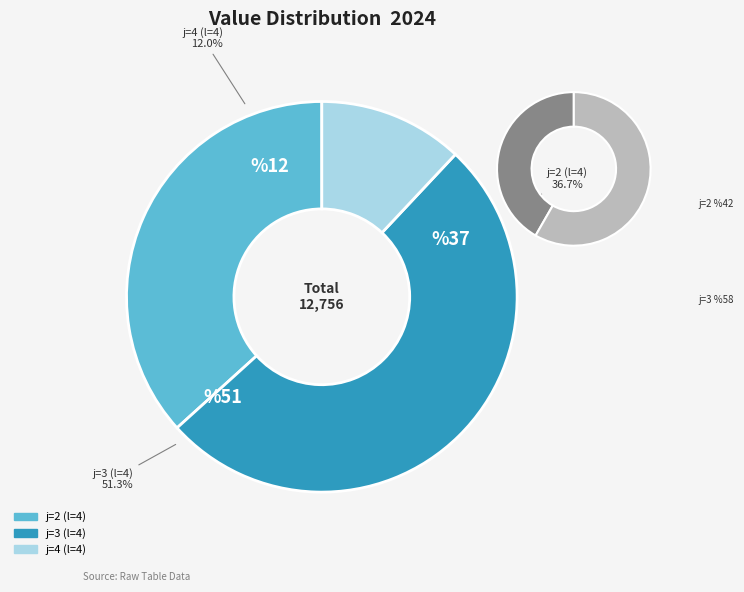

What is the largest slice in the pie chart?

j=3 (l=4)